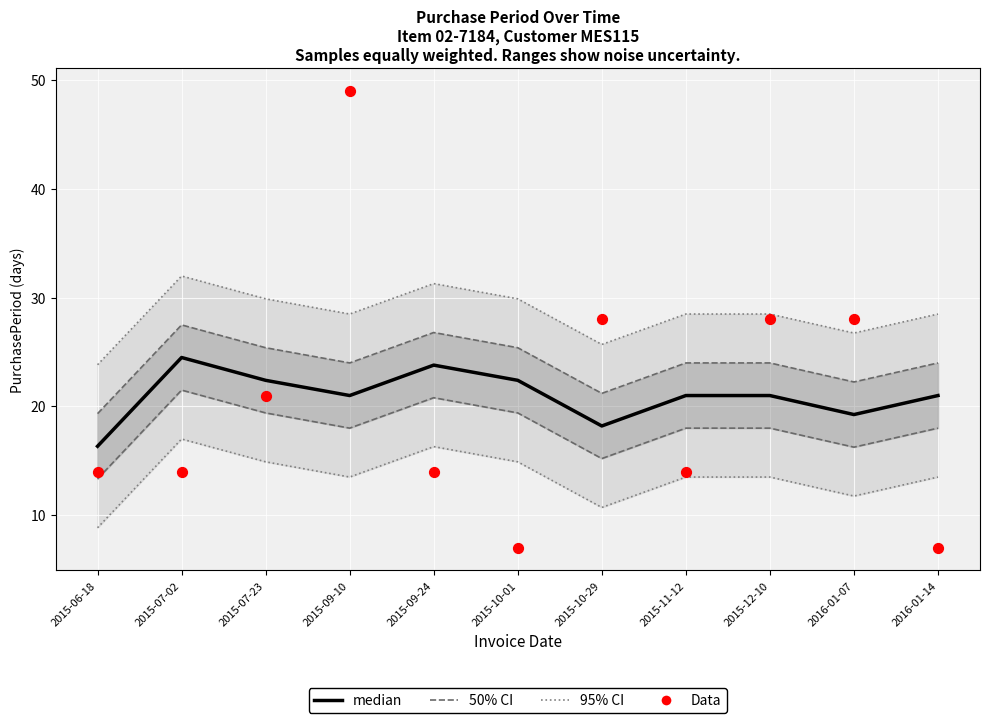

What is the total value across all series at 2015-10-29?

46.2